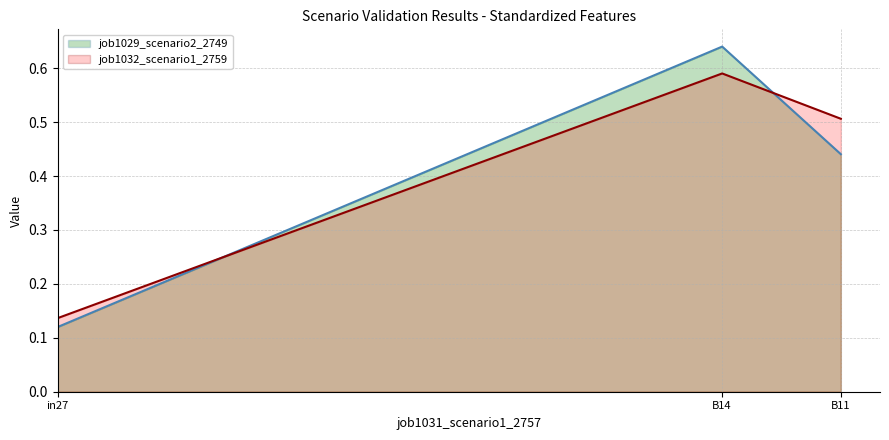

List the series in order of their overall mean, lowest first.

job1029_scenario2_2749, job1032_scenario1_2759